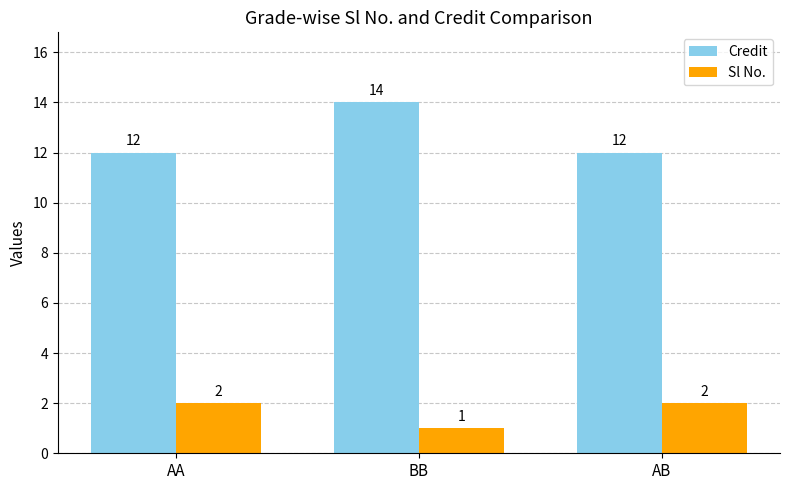

Rank the series at AA from highest to lowest value.

Credit, Sl No.